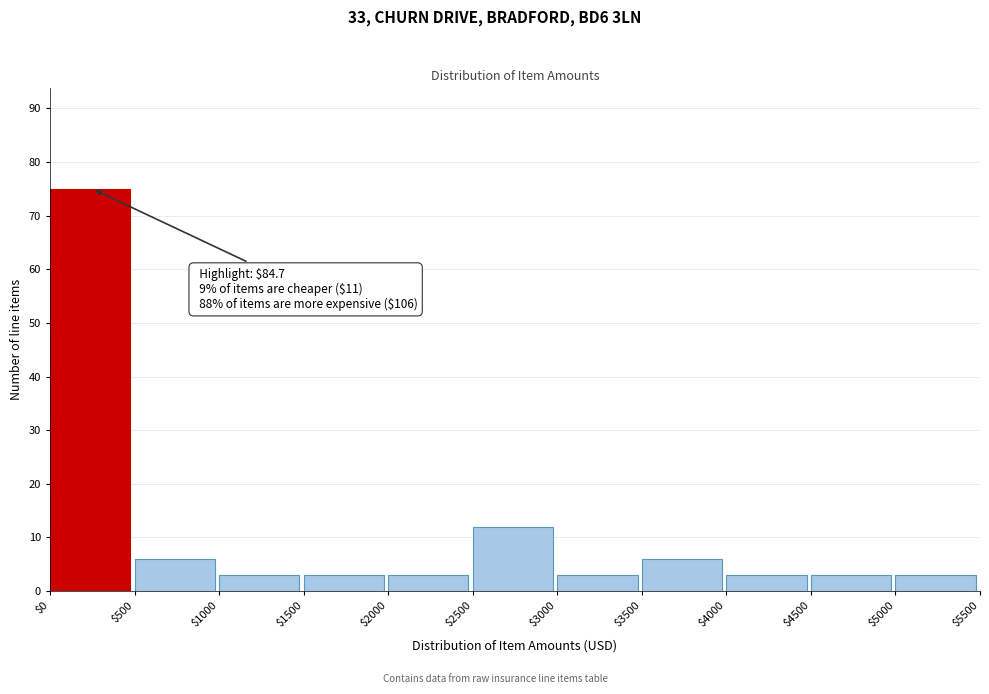

Which range on the x-axis has the tallest bar?

$0 to $500